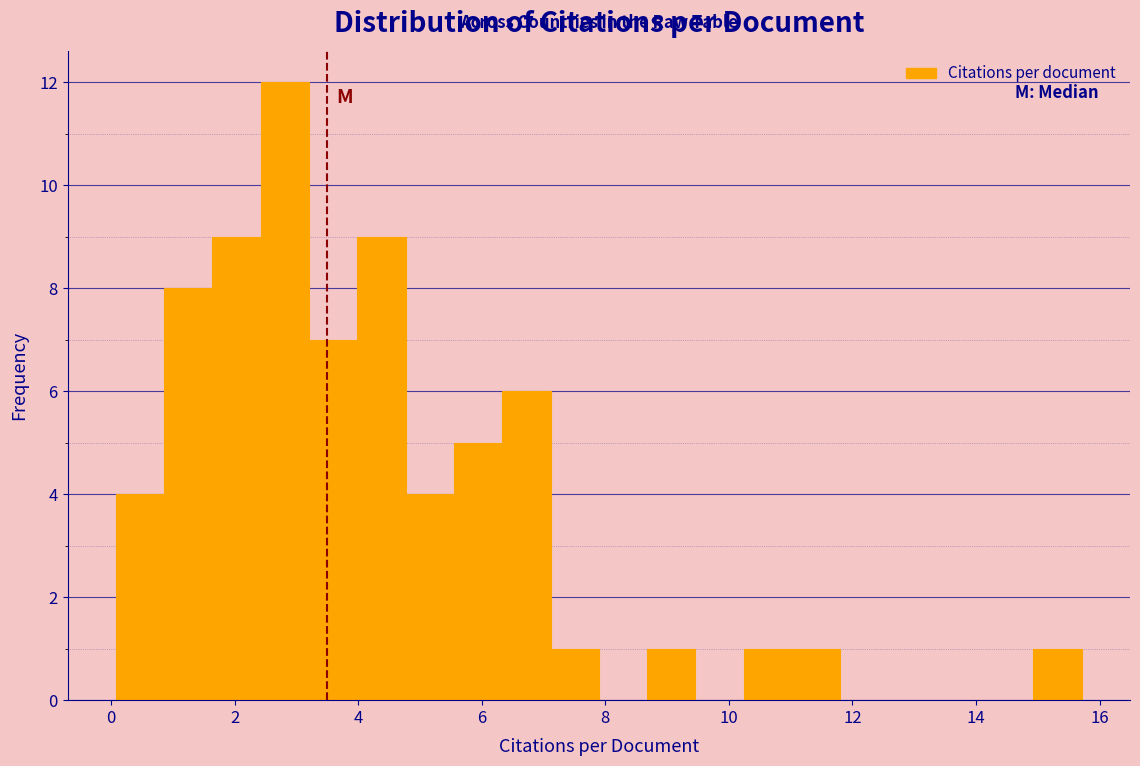

Read against the x-axis, roughly where is the centre of the tallest bar?

2.8